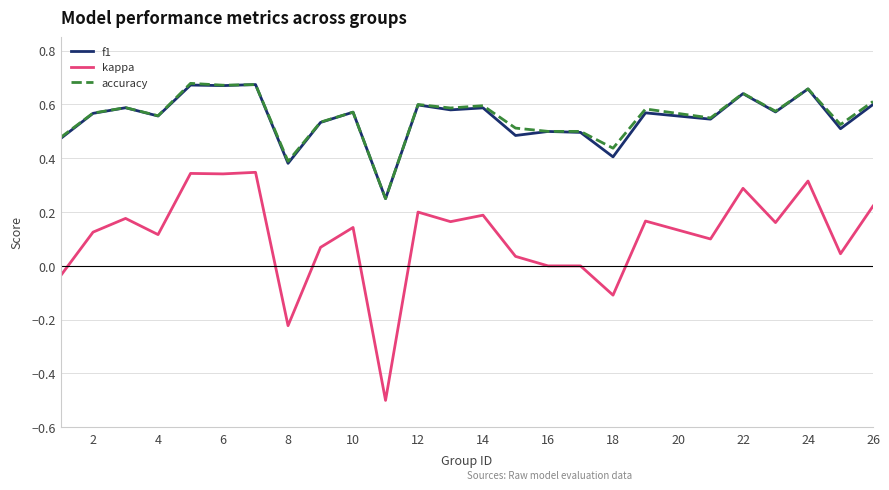

True or false: accuracy and kappa intersect in this chart.

False